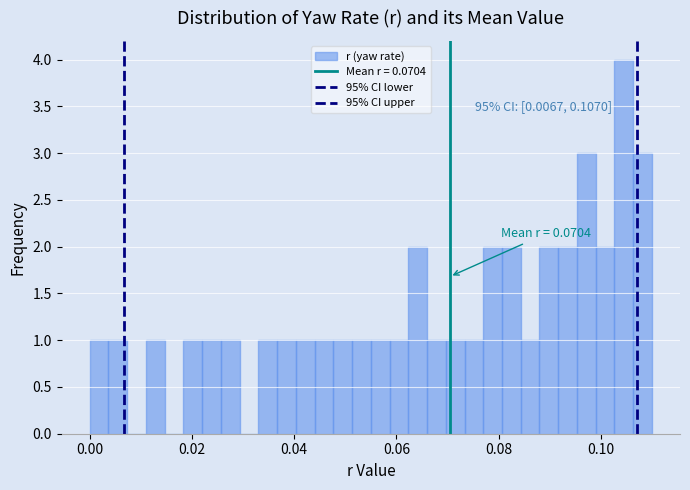

Read against the x-axis, roughly where is the centre of the tallest bar?

0.104